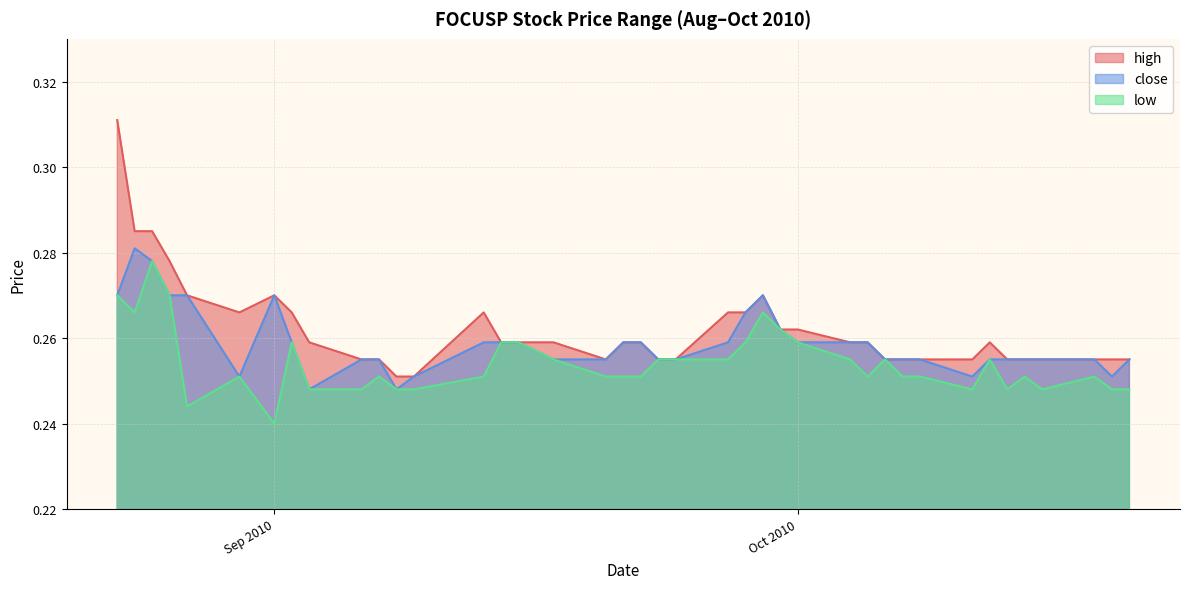

List the series in order of their overall mean, highest first.

high, close, low